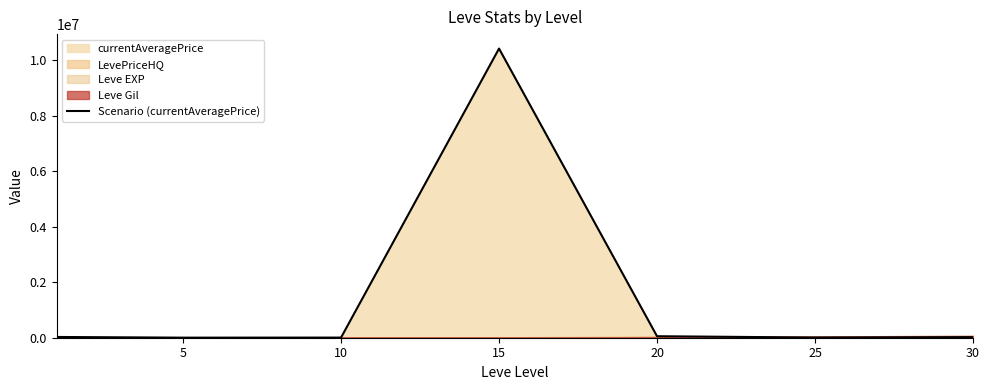

At which label is the value closest to 5210492?

20